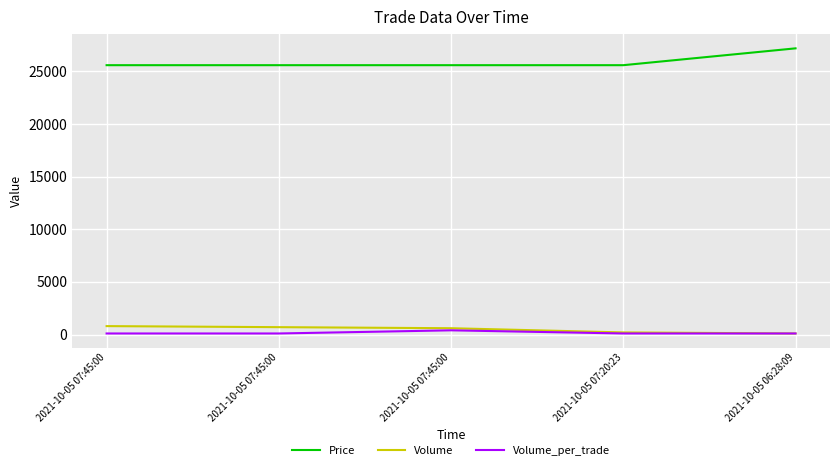

At how many categories does at least one series exceed 4743?

5